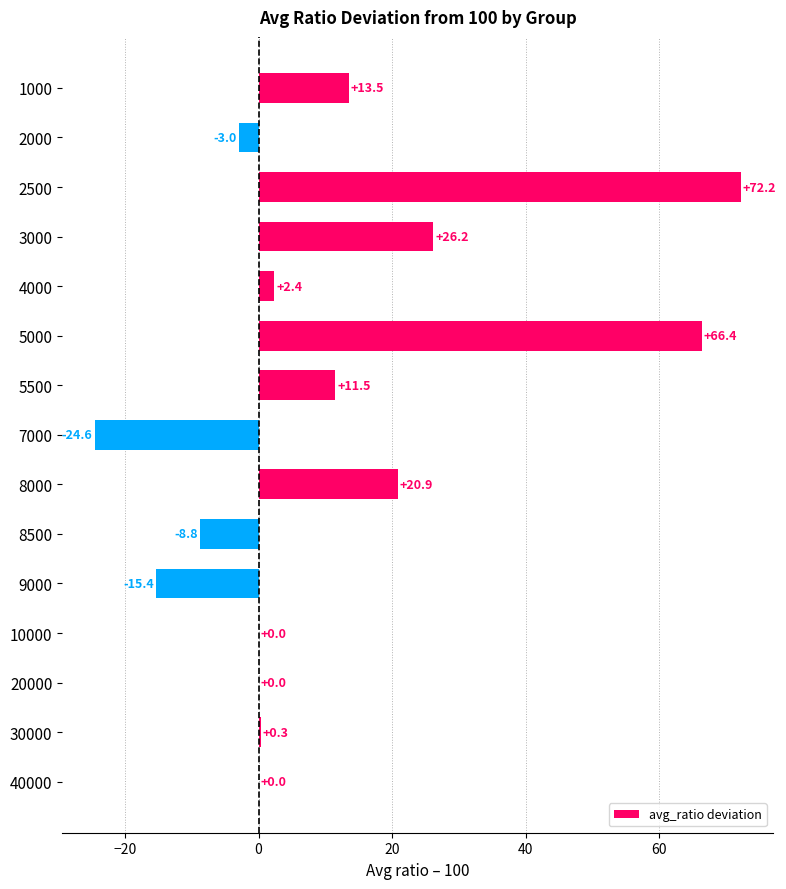

What is the change in value from 4000 to 10000?

-2.4